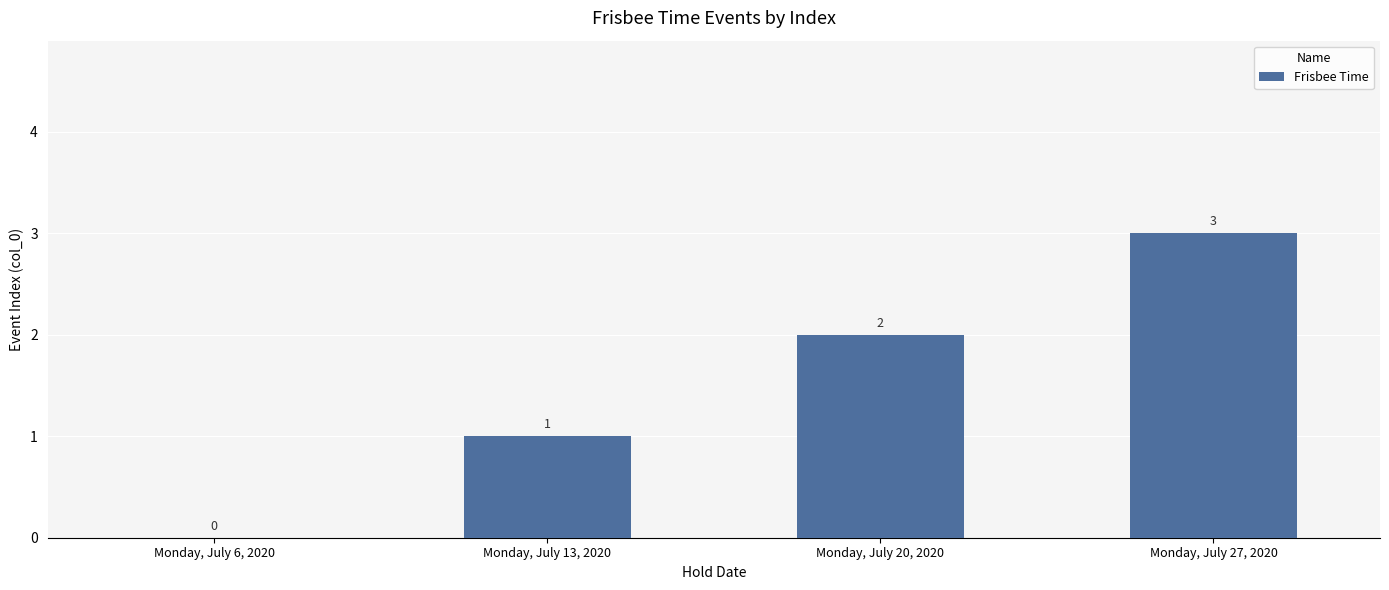

How many data points does each series have?

4